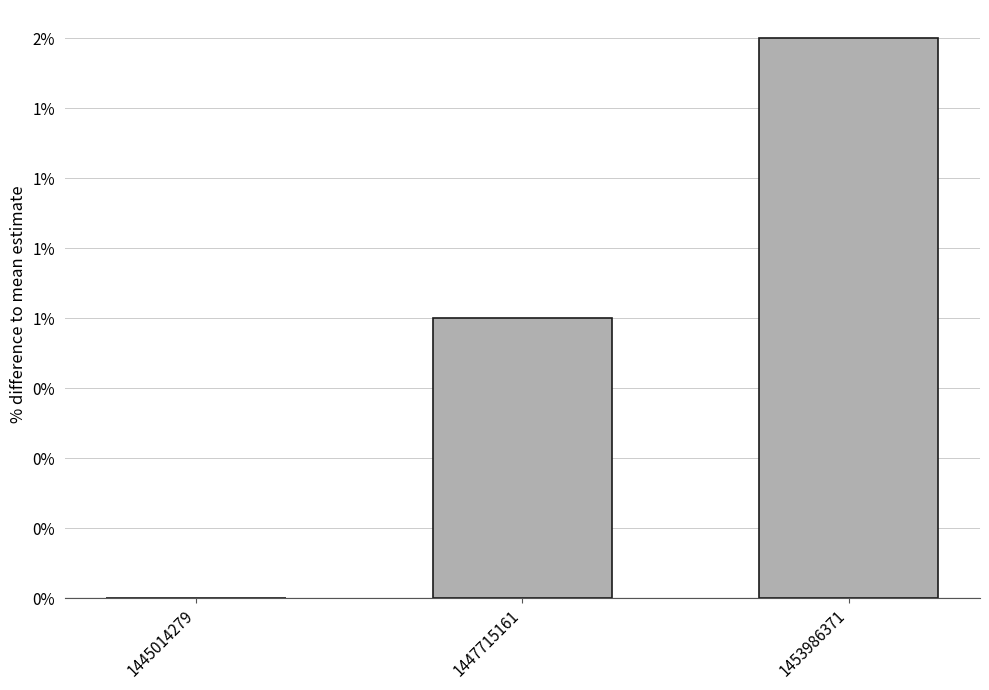

Which label corresponds to the smallest value in the chart?

1445014279